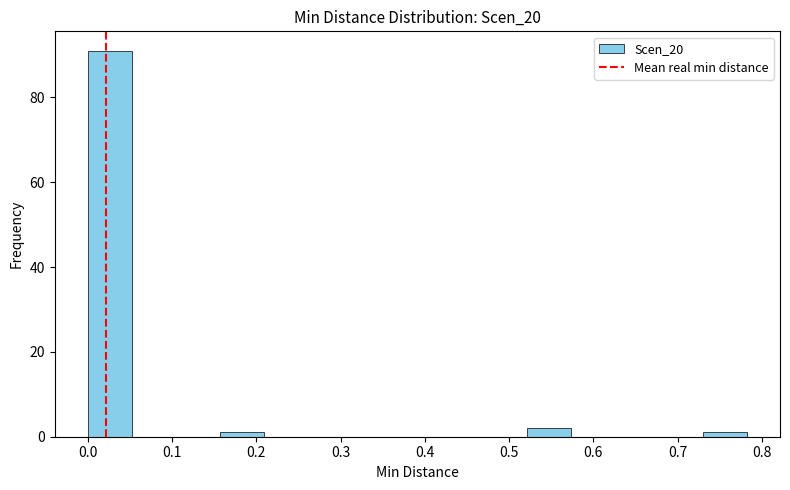

Reading left to right, transcribe this chart: for each bar, give the range it covers on the x-axis and its height. Neither the bar edges nor the heights are printed on the chart, so give them approximately, as read against the axes.

0.00 to 0.05: 92
0.05 to 0.10: 0
0.10 to 0.16: 0
0.16 to 0.21: under 2
0.21 to 0.26: 0
0.26 to 0.31: 0
0.31 to 0.37: 0
0.37 to 0.42: 0
0.42 to 0.47: 0
0.47 to 0.52: 0
0.52 to 0.57: 2
0.57 to 0.63: 0
0.63 to 0.68: 0
0.68 to 0.73: 0
0.73 to 0.78: under 2